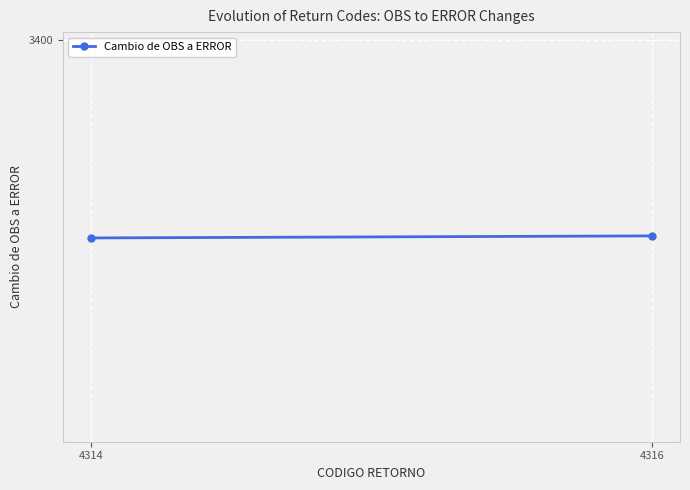

Is it true that the value at 4314 is 1760?

False